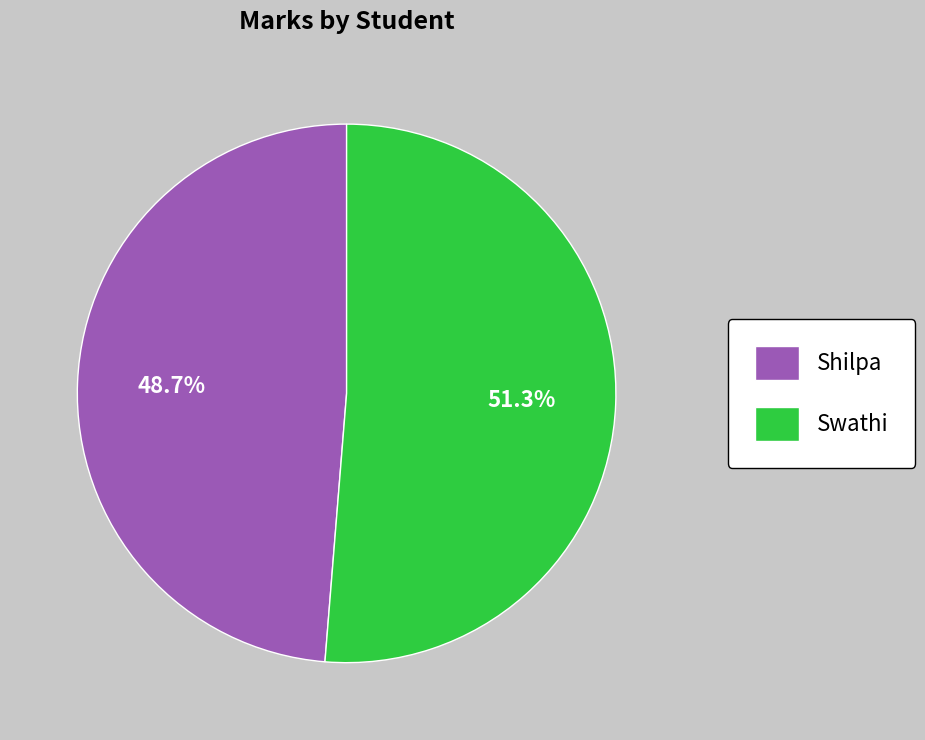

To the nearest percent, what is the combined percentage of Shilpa and Swathi?

100%